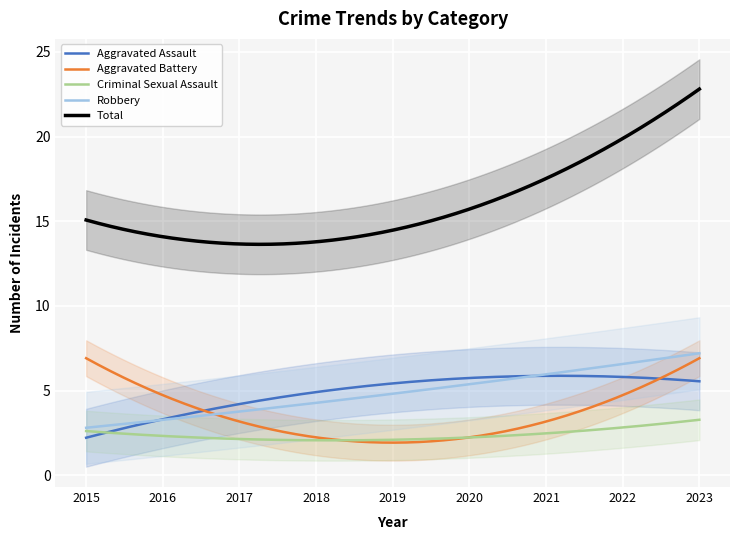

How many categories are shown in the chart?

9